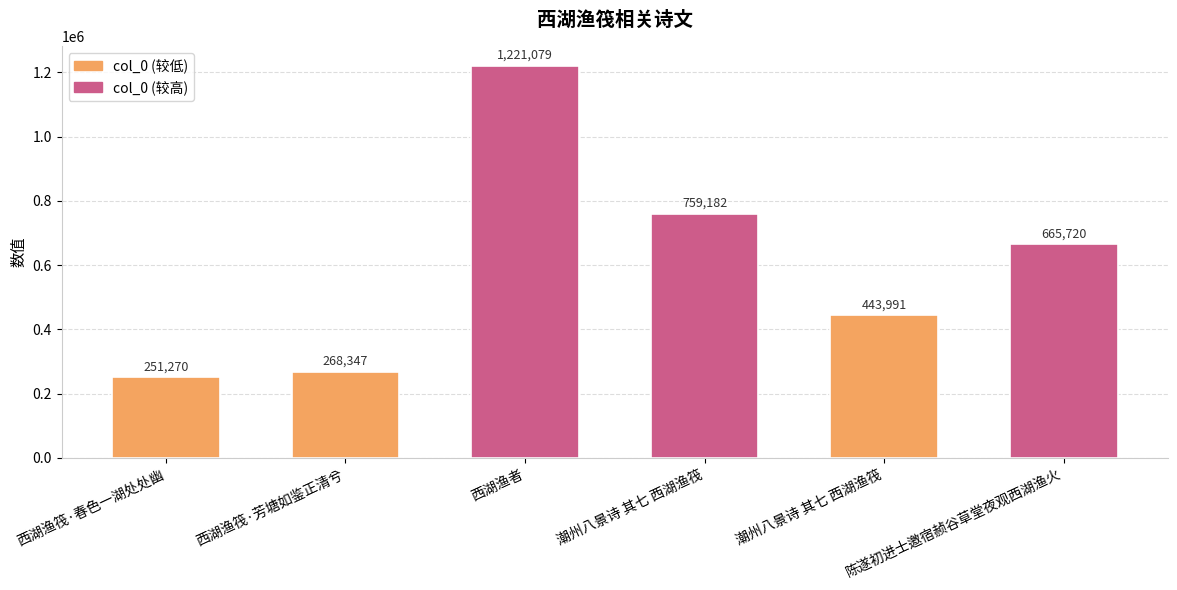

The value at 潮州八景诗 其七 西湖渔筏 is 644844. True or false?

False